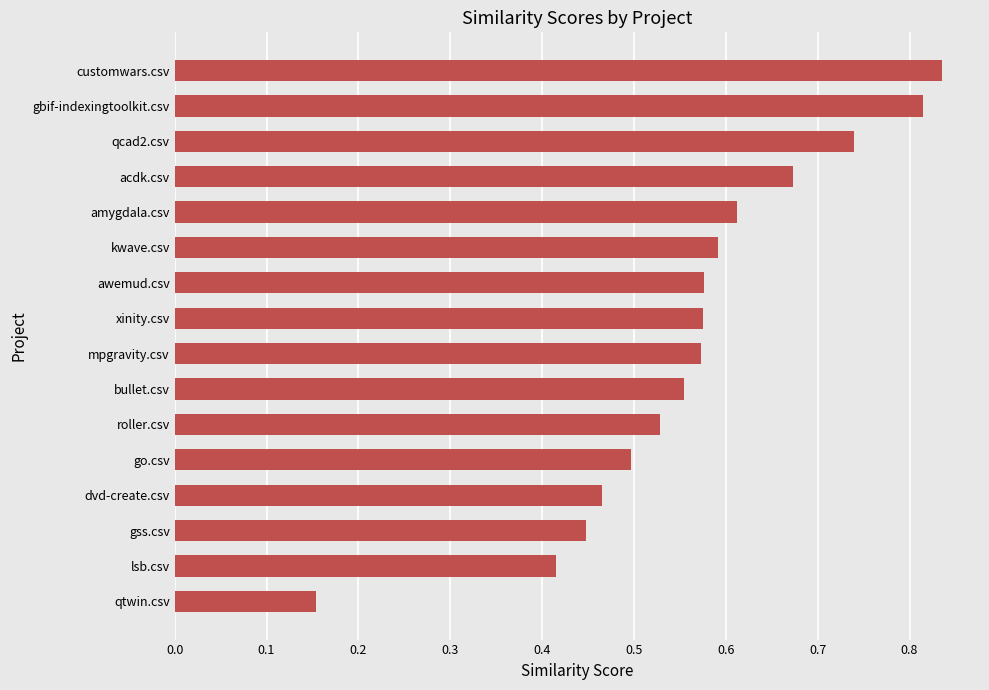

How many values are between 0 and 1?

16